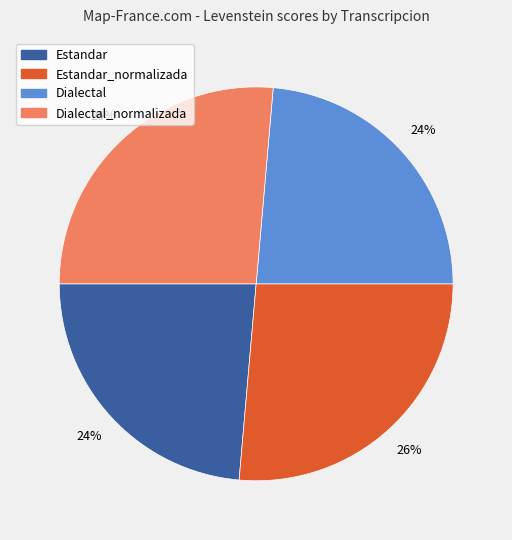

Is there a majority slice in this chart?

No